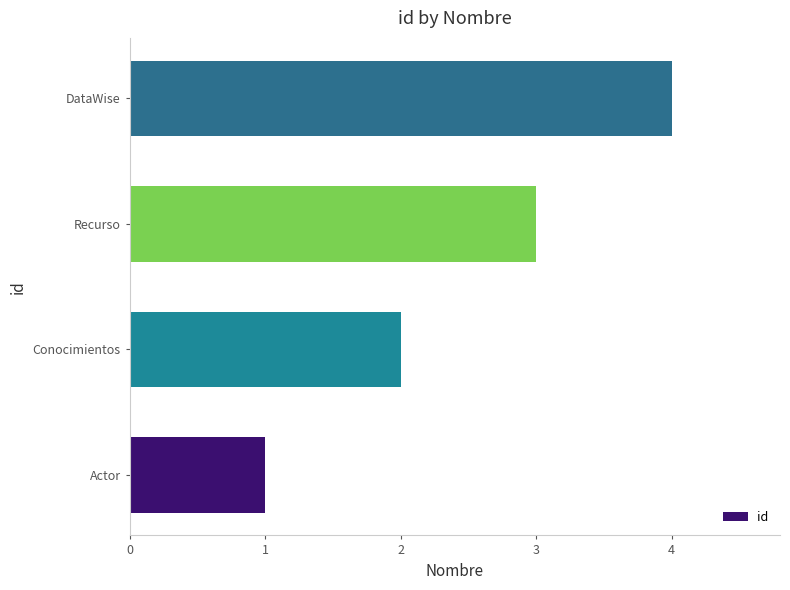

How many data points does each series have?

4